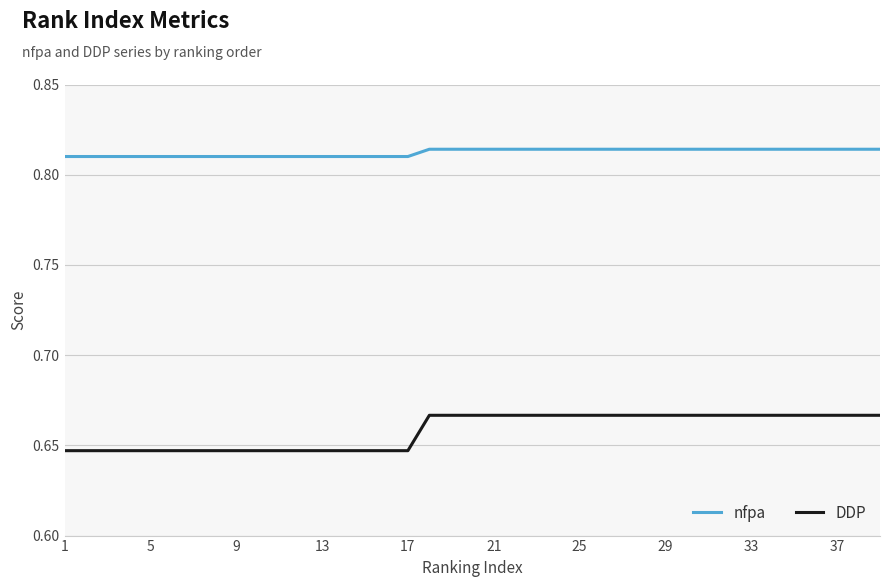

Which series has the largest range (max minus min)?

DDP